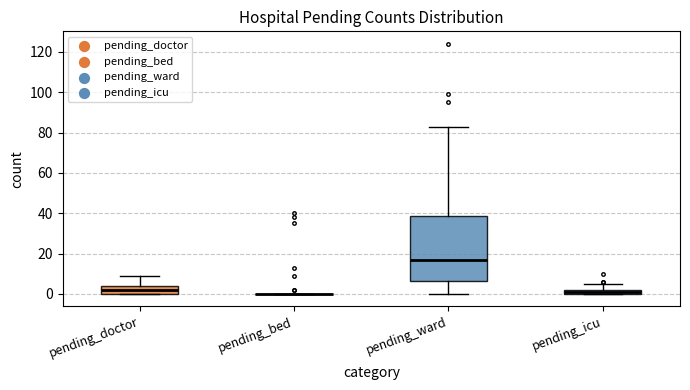

Where is the upper edge of the box for pending_ward on the y-axis? The values are not printed on the chart, so give them approximately, as read against the axis.

38